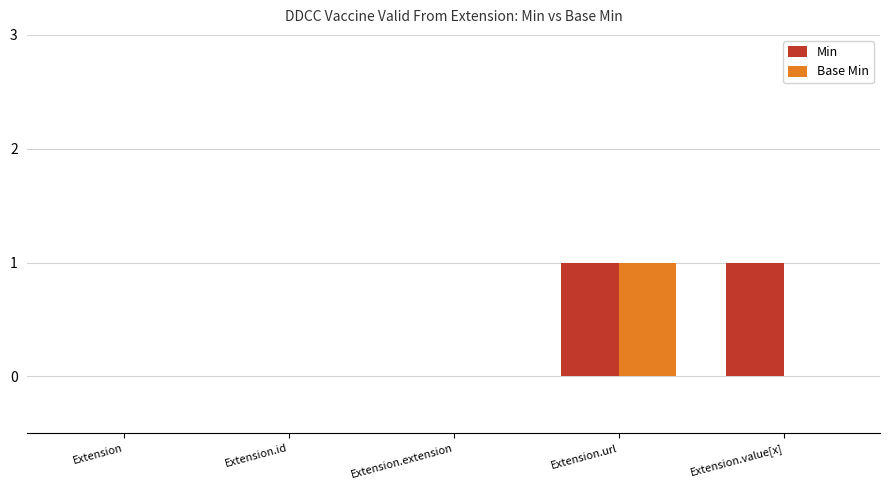

What is the sum of all Base Min values?

1